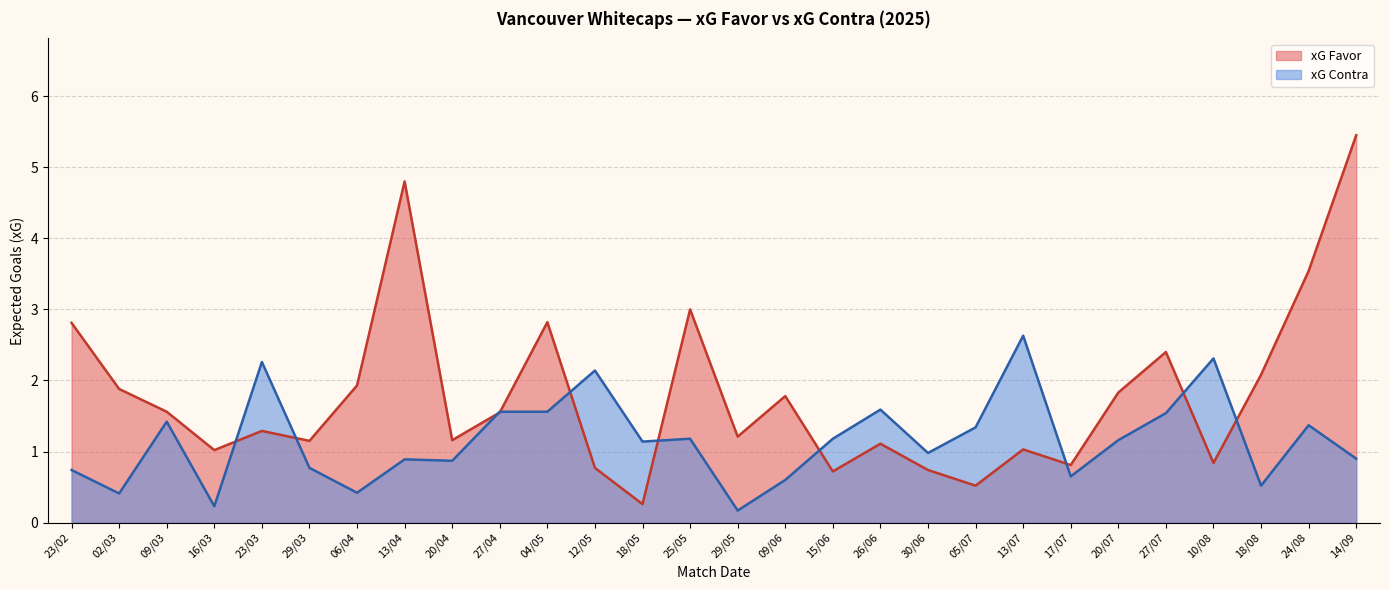

Where do xG Contra and xG Favor first cross each other?

16/03 and 23/03